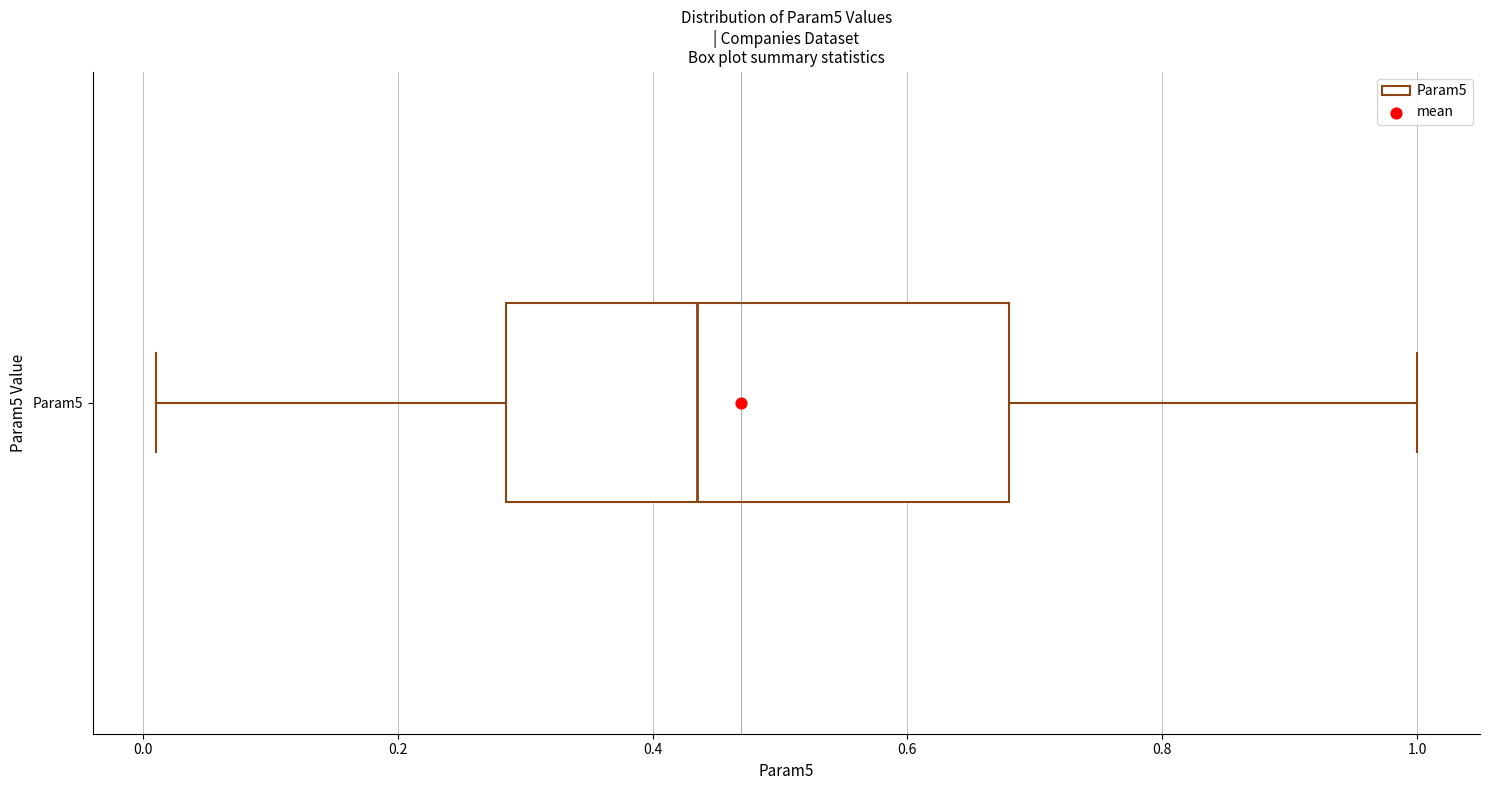

Read this box plot against the x-axis: the position of the median line, the range covered by the box, and the ends of both whiskers. The values are not printed on the chart, so give them approximately, as read against the axis.

median 0.44, box 0.28 to 0.68, whiskers 0.02 to 1.00